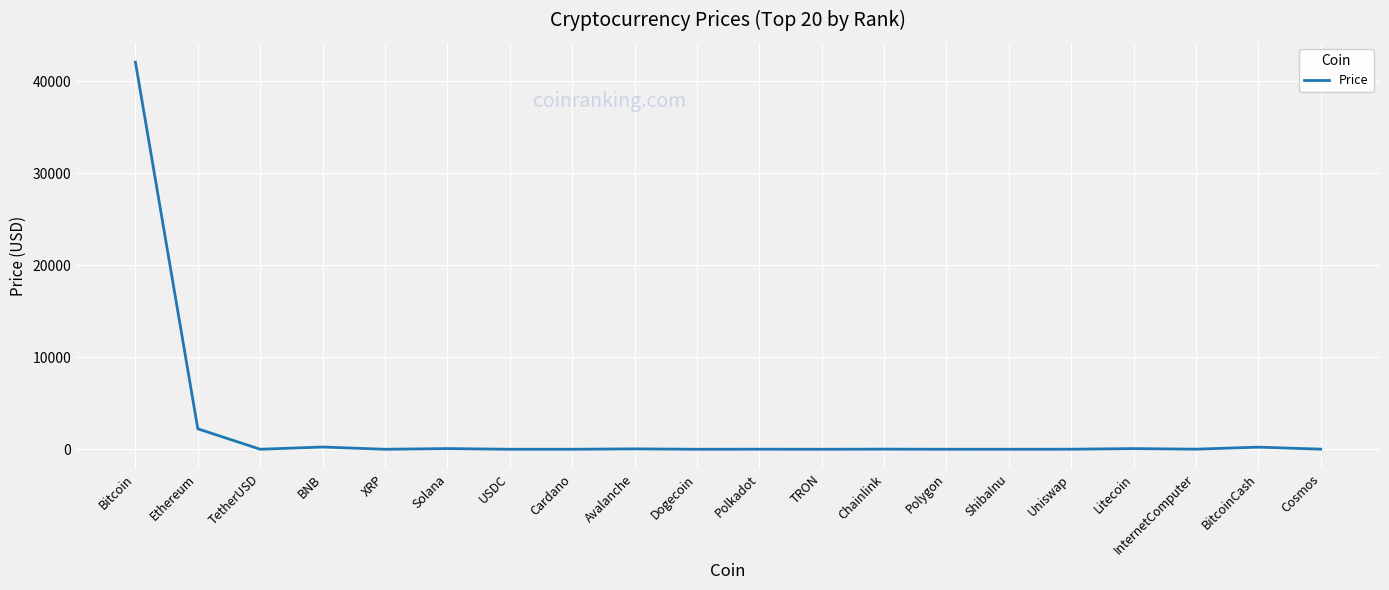

What is the difference between the maximum and minimum values?

42099.9